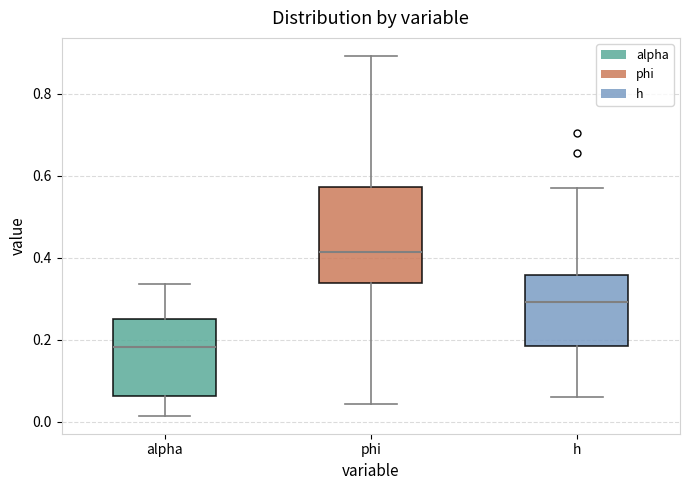

Where does the lower whisker of the box for alpha end on the y-axis? The values are not printed on the chart, so give them approximately, as read against the axis.

0.02